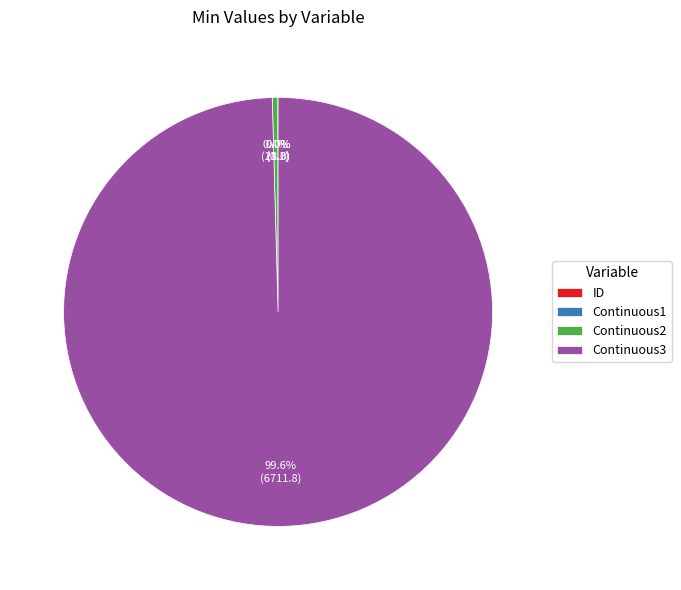

Which slice is the largest?

Continuous3